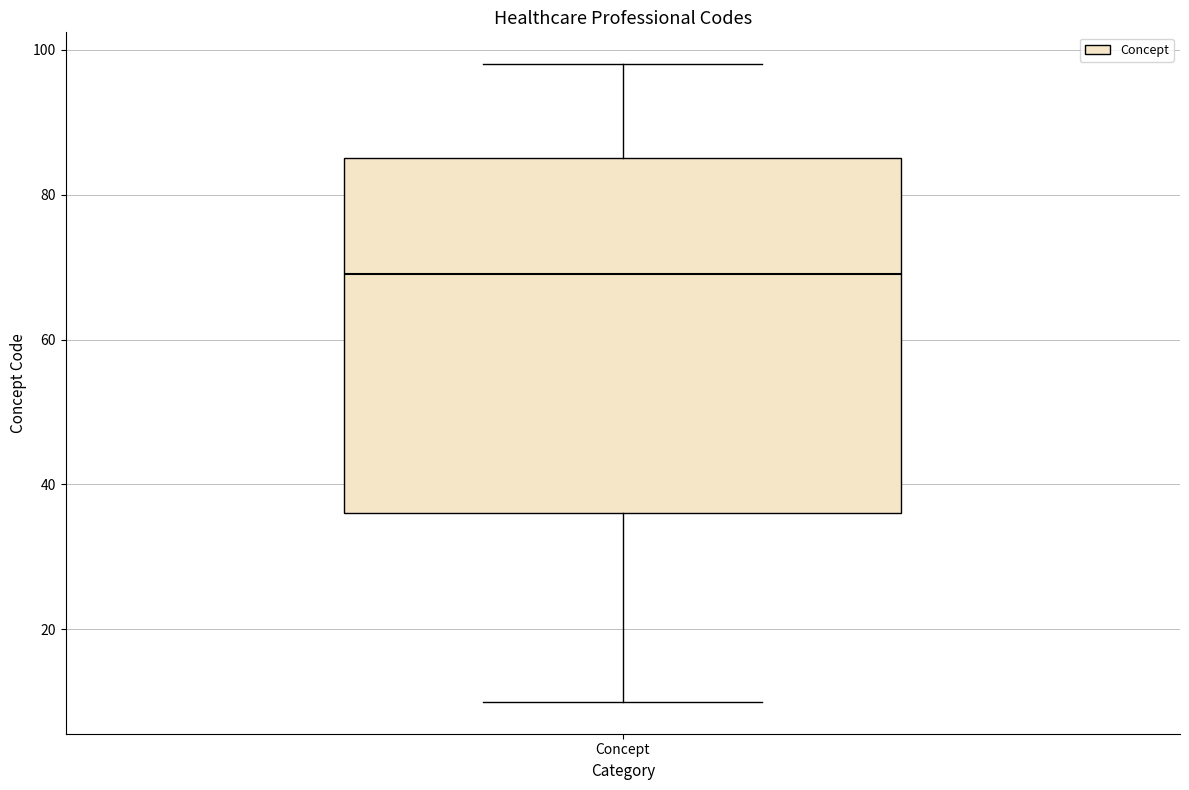

Transcribe this box plot: give where the median line is, the range the box spans, and where the two whiskers end, as read against the y-axis. The values are not printed on the chart, so give them approximately, as read against the axis.

median 70, box 36 to 86, whiskers 10 to 98